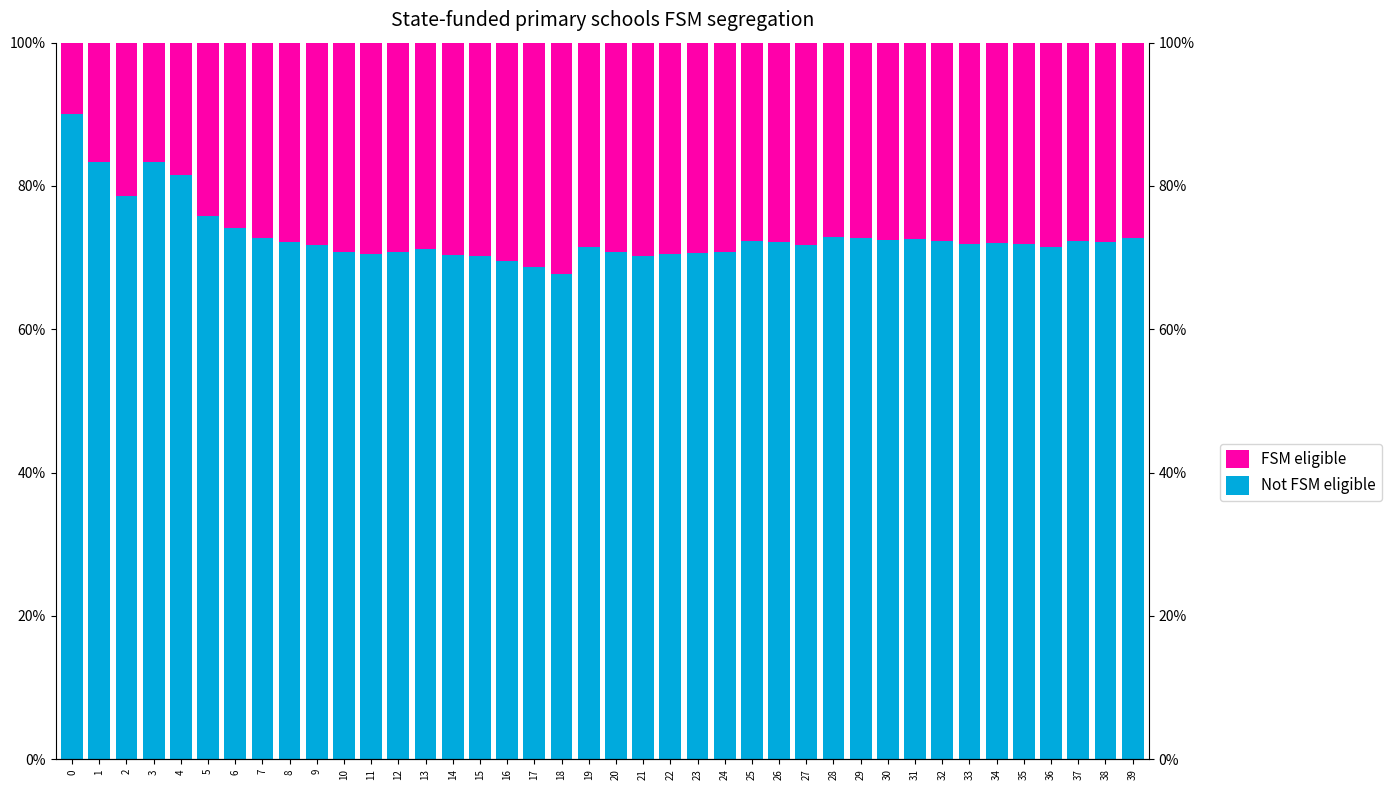

What is the value of the Not FSM eligible bar at the 14th from the left?

0.7